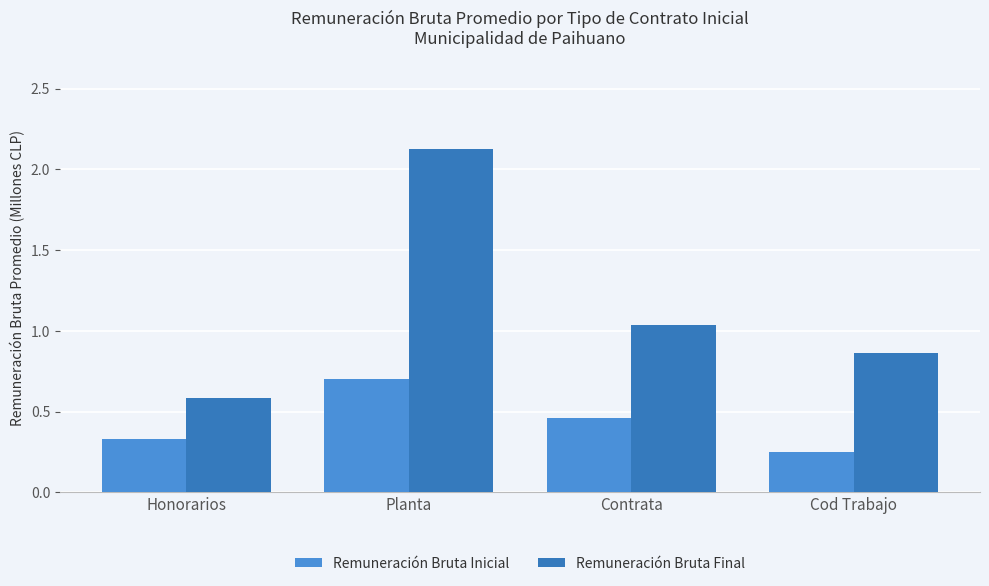

What is the label of the 2nd bar from the right?

Contrata